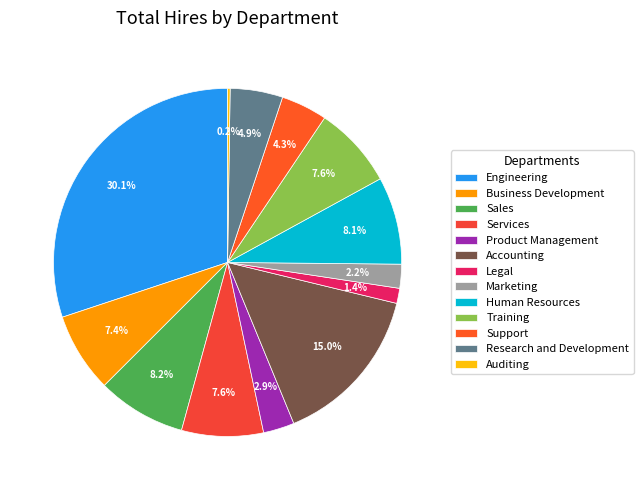

Is the sum of Human Resources and Business Development greater than half?

No